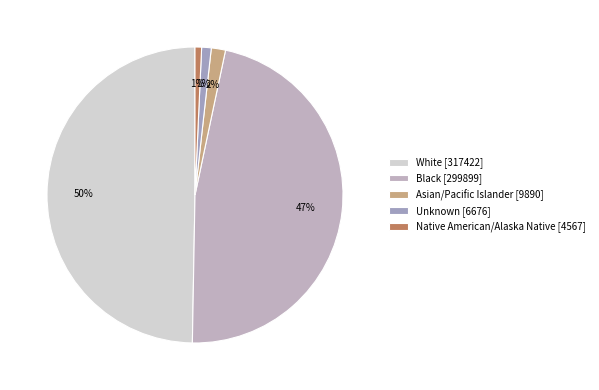

How many segments does this pie chart have?

5